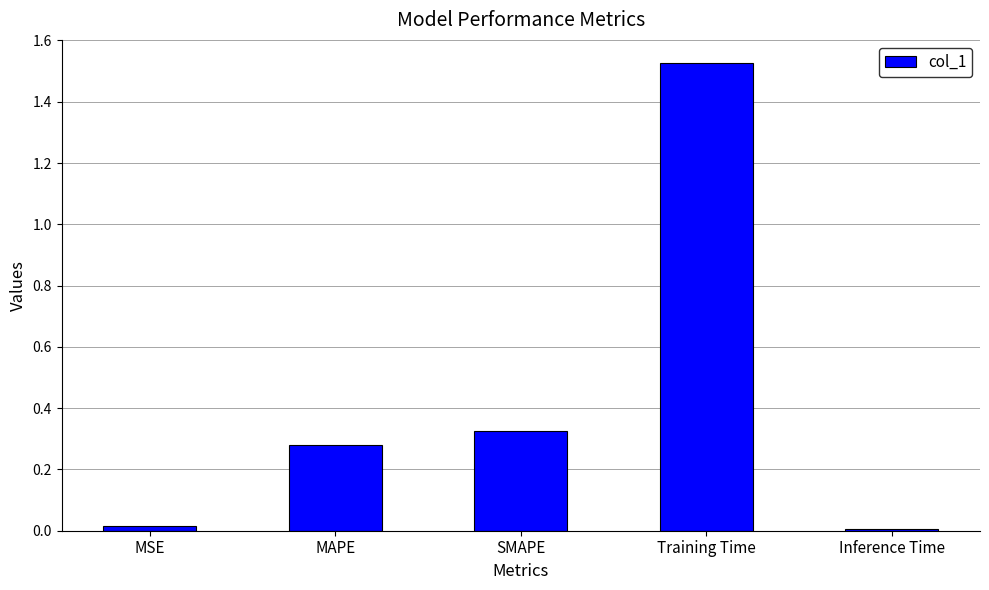

True or false: the data shows 2.4 at Training Time.

False